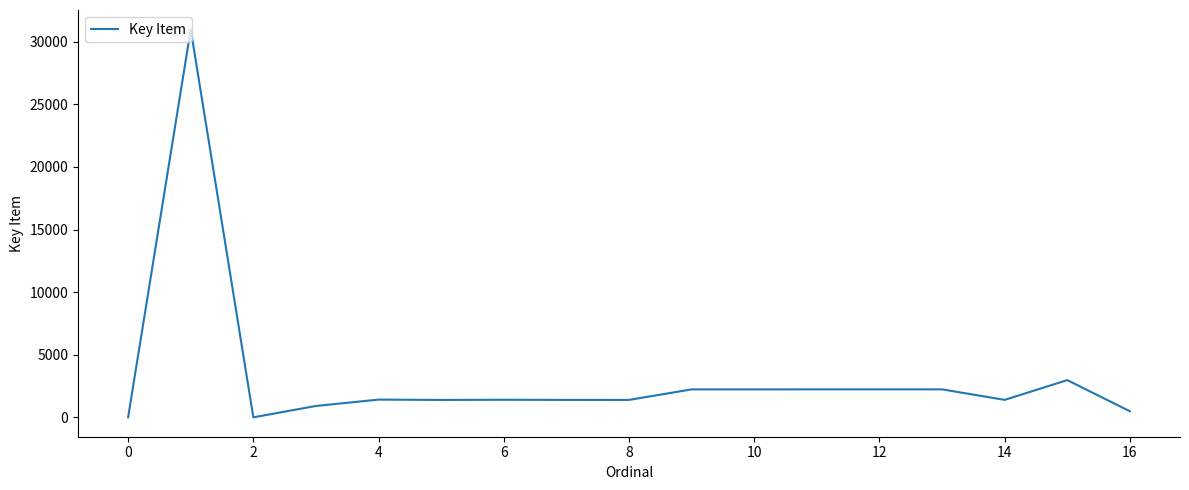

What is the greatest value displayed?

30992